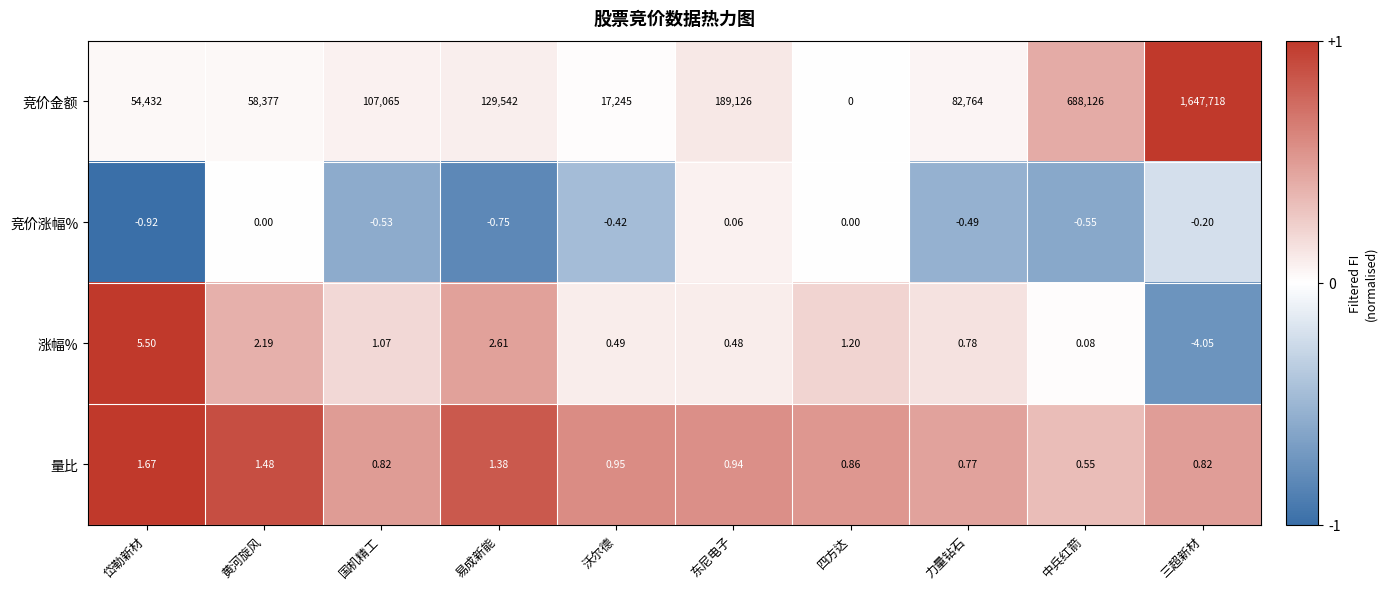

Count the number of data series in this chart.

4